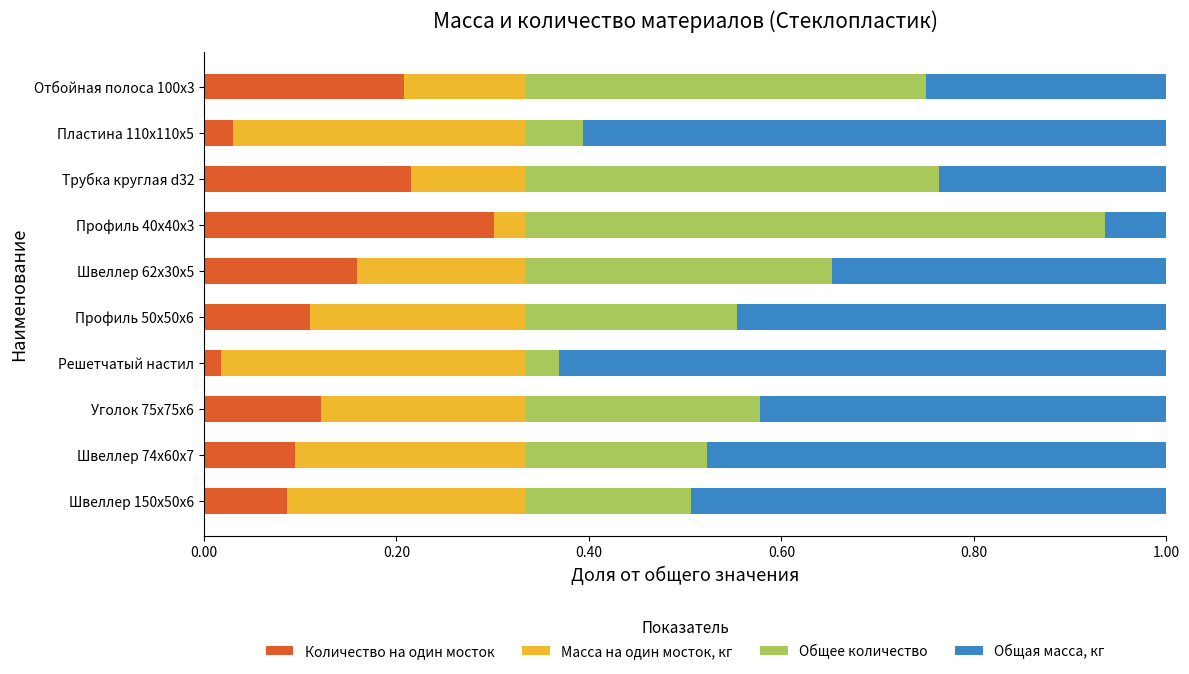

The value of Количество на один мосток at Швеллер 62x30x5 is 0.3. True or false?

False